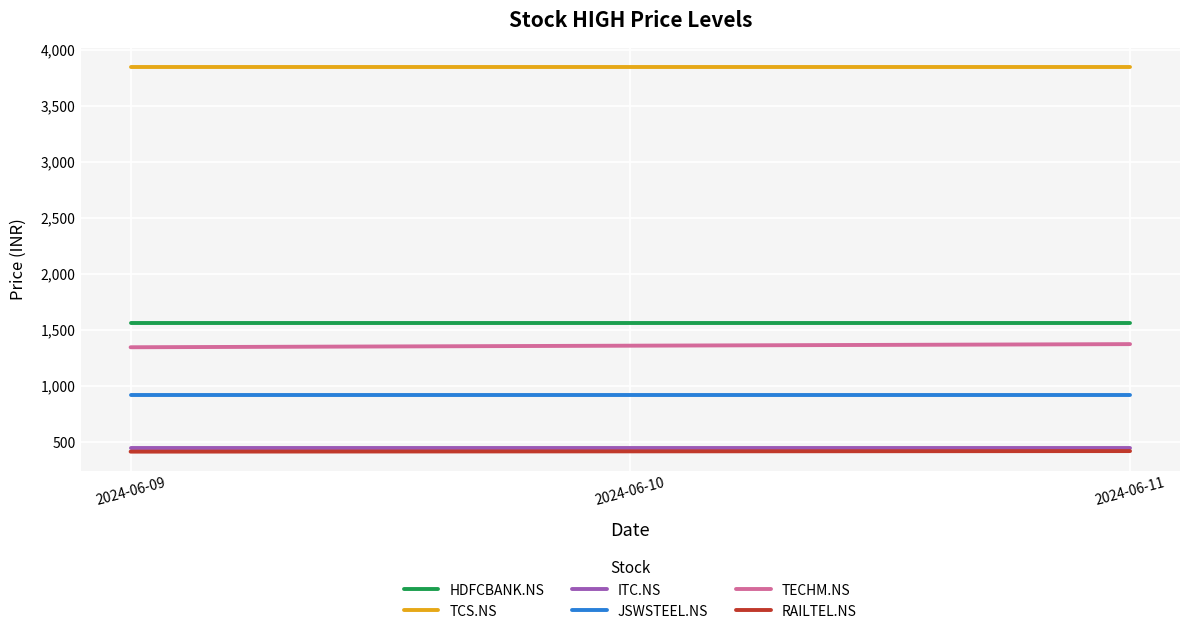

Is it true that RAILTEL.NS equals 420 at 2024-06-11?

True